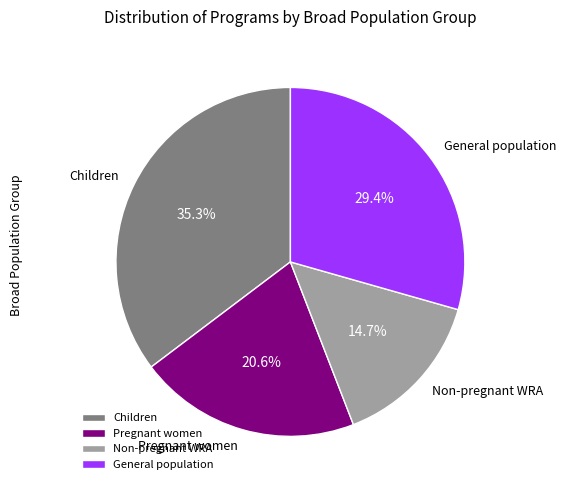

Combined, do Children and General population account for over 50%?

Yes